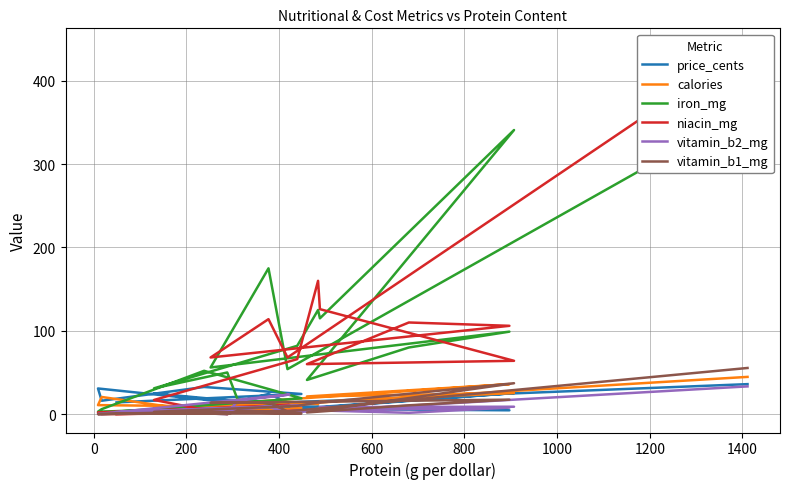

Rank the series by their maximum value, from highest to lowest.

niacin_mg, iron_mg, vitamin_b1_mg, calories, price_cents, vitamin_b2_mg